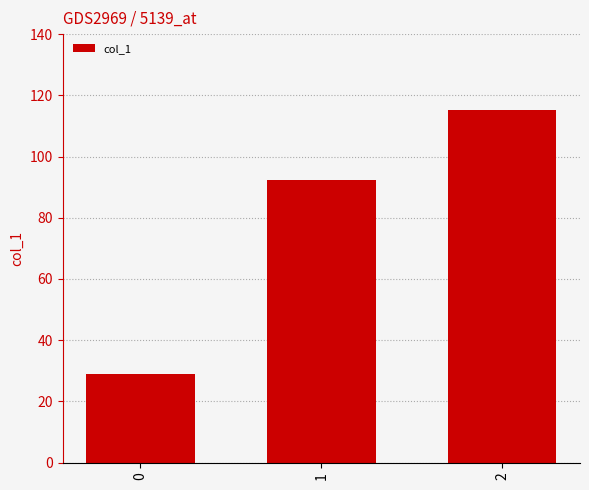

Read the value at 2.

115.2